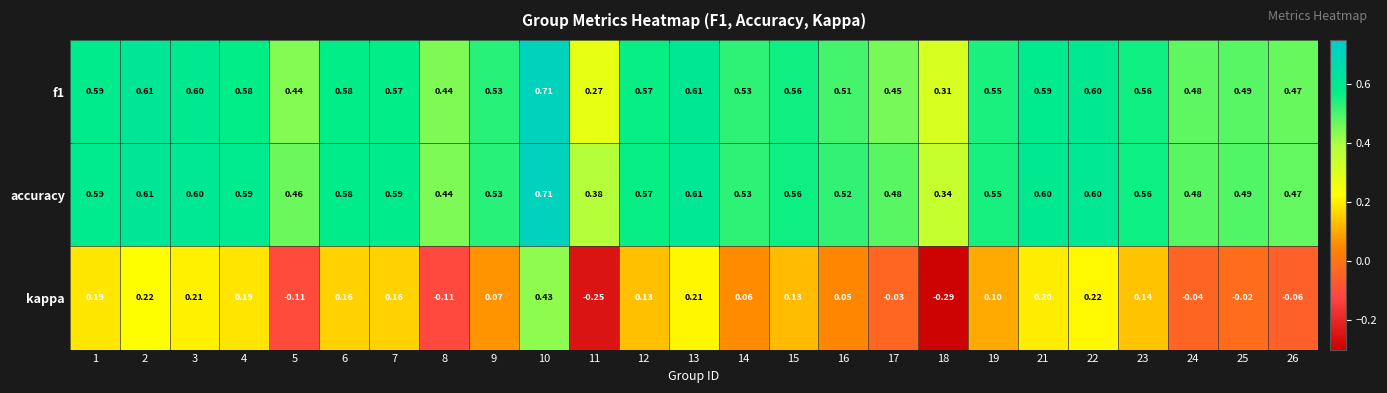

Which series has the largest range (max minus min)?

kappa